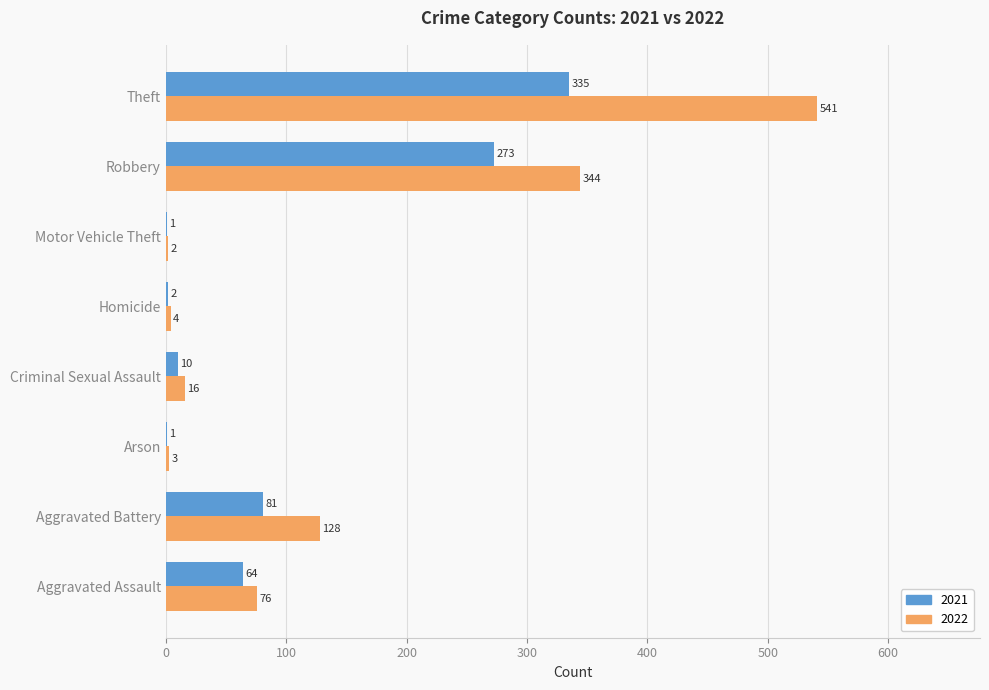

What is the approximate value of 2021 at Criminal Sexual Assault, to the nearest 5?

10